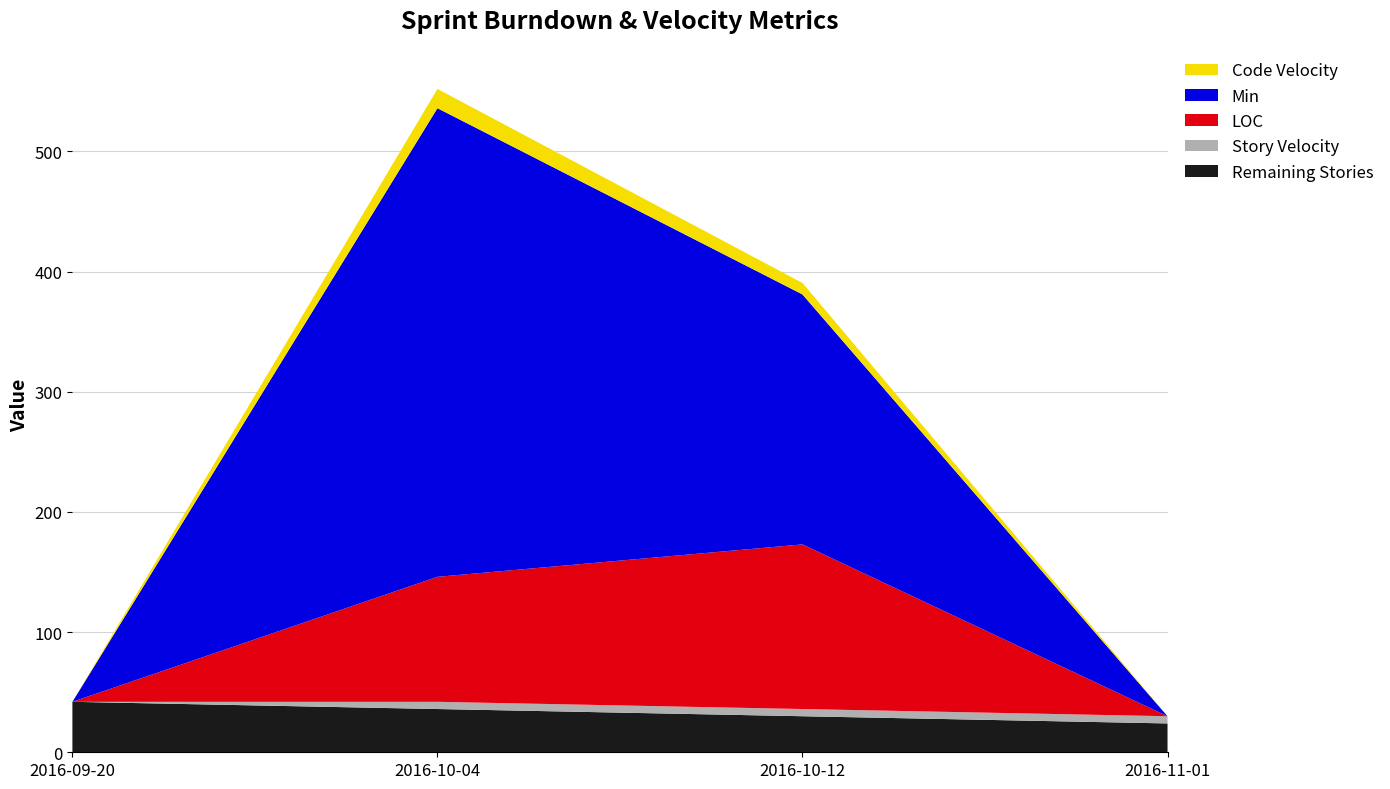

Reading left to right, list all the values displayed in this chart.

Remaining Stories: 42.0	36.0	30.0	24.0
Story Velocity: 0.0	6.0	6.0	6.0
LOC: 0.0	104.0	137.0	0.0
Min: 0.0	390.0	208.0	0.0
Code Velocity: 0.0	16.0	9.5	0.0